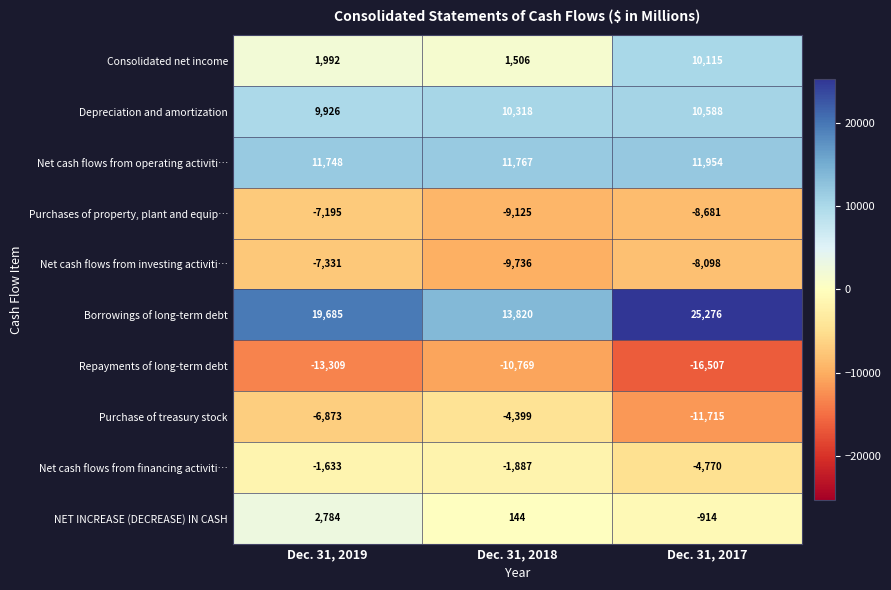

At which category is the sum across all series the highest?

Dec. 31, 2019